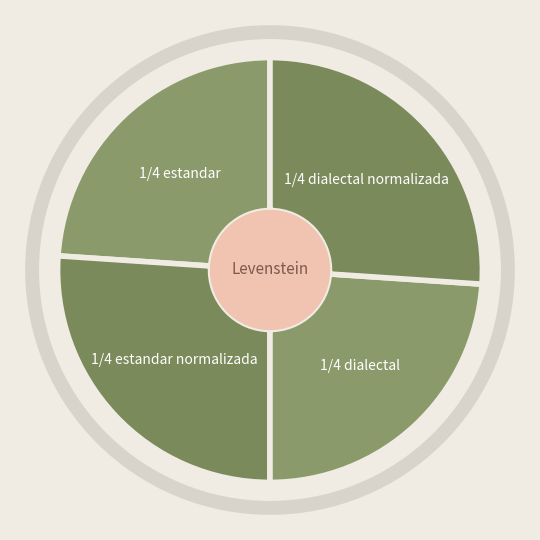

True or false: Estandar accounts for 16% of the total.

False